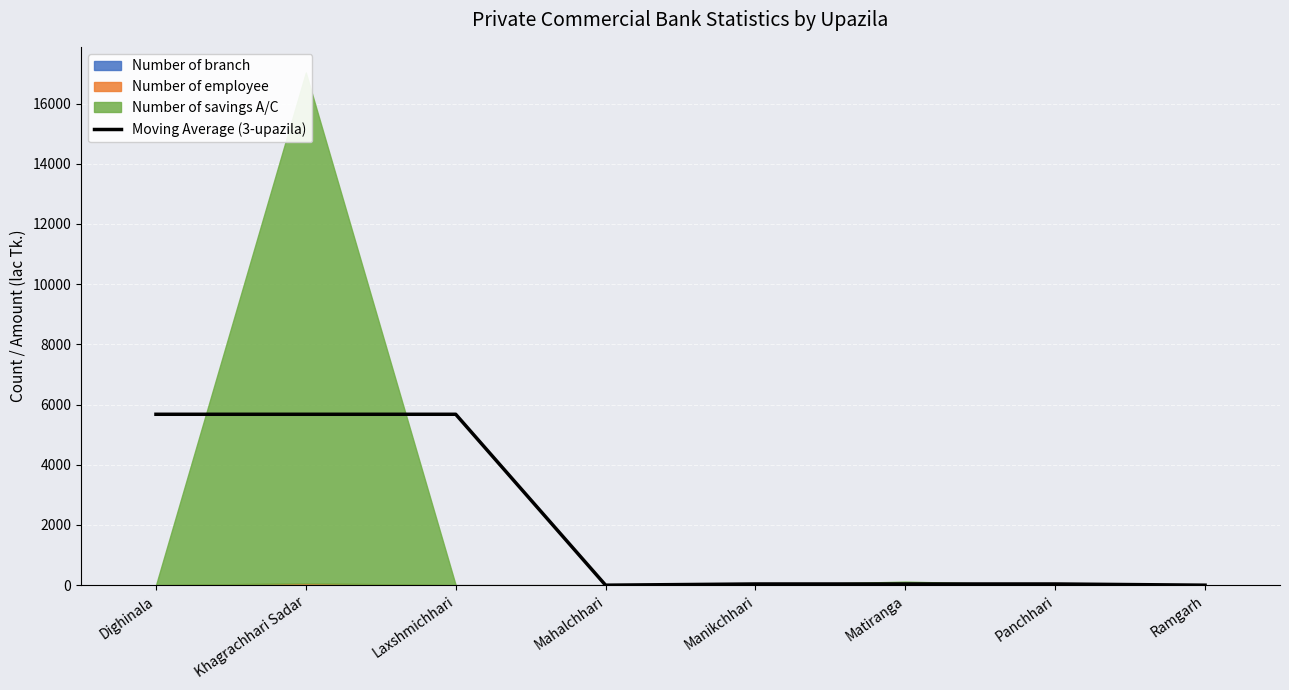

What is the sum of the values at Dighinala and Matiranga?

5718